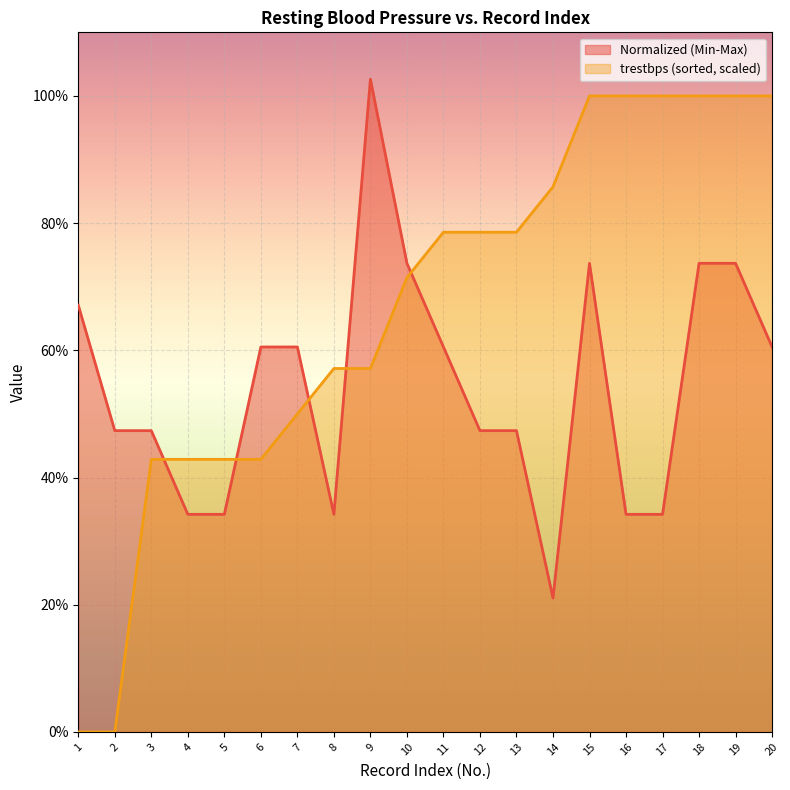

What are all the series names shown in the legend?

Normalized (Min-Max), trestbps (sorted, scaled)